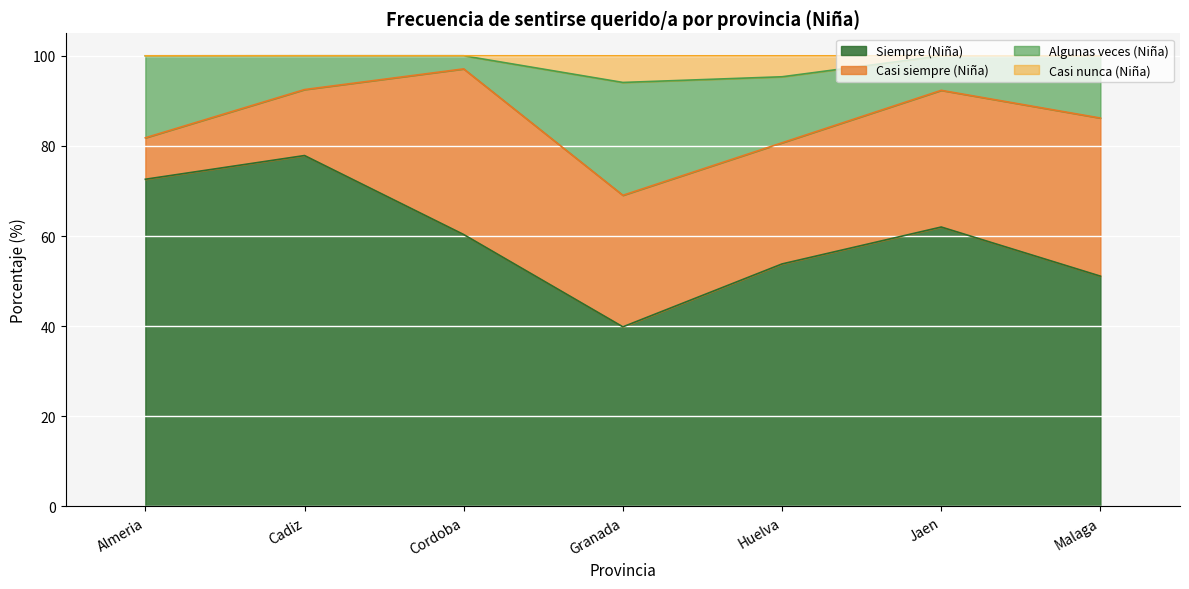

What is the total value across all series at Granada?

100.0